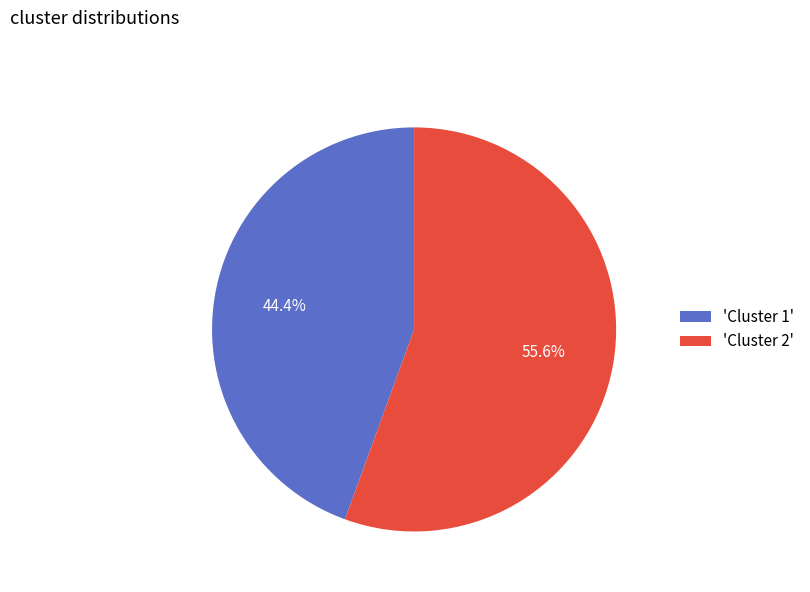

Which slice is the smallest?

'Cluster 1'